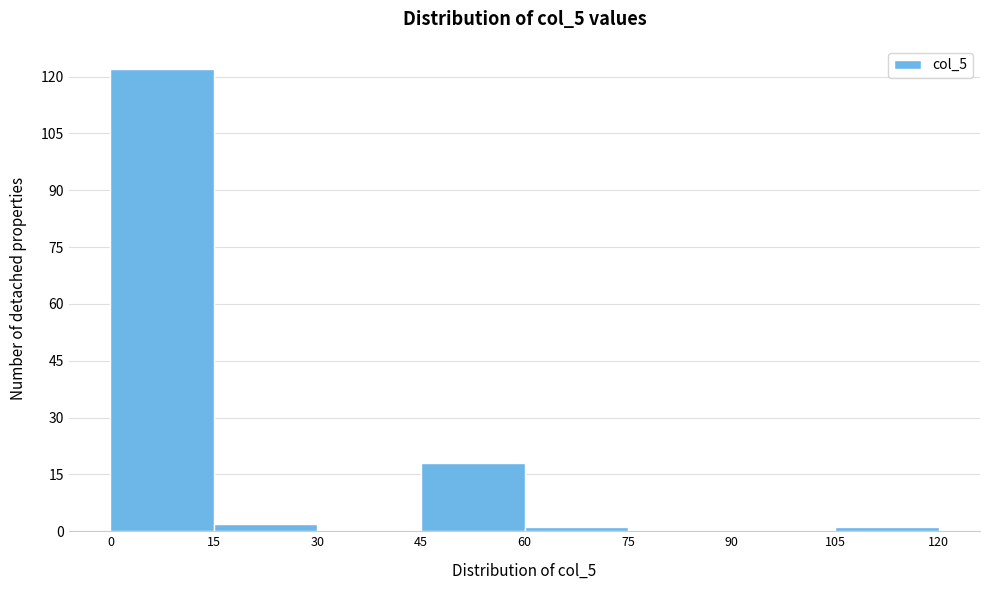

Reading left to right, transcribe this chart: for each bar, give the range it covers on the x-axis and its height. The values are not printed on the chart, so give them approximately, as read against the axis.

0 to 15: 122
15 to 30: 2
30 to 45: 0
45 to 60: 18
60 to 75: under 2
75 to 90: 0
90 to 105: 0
105 to 120: under 2